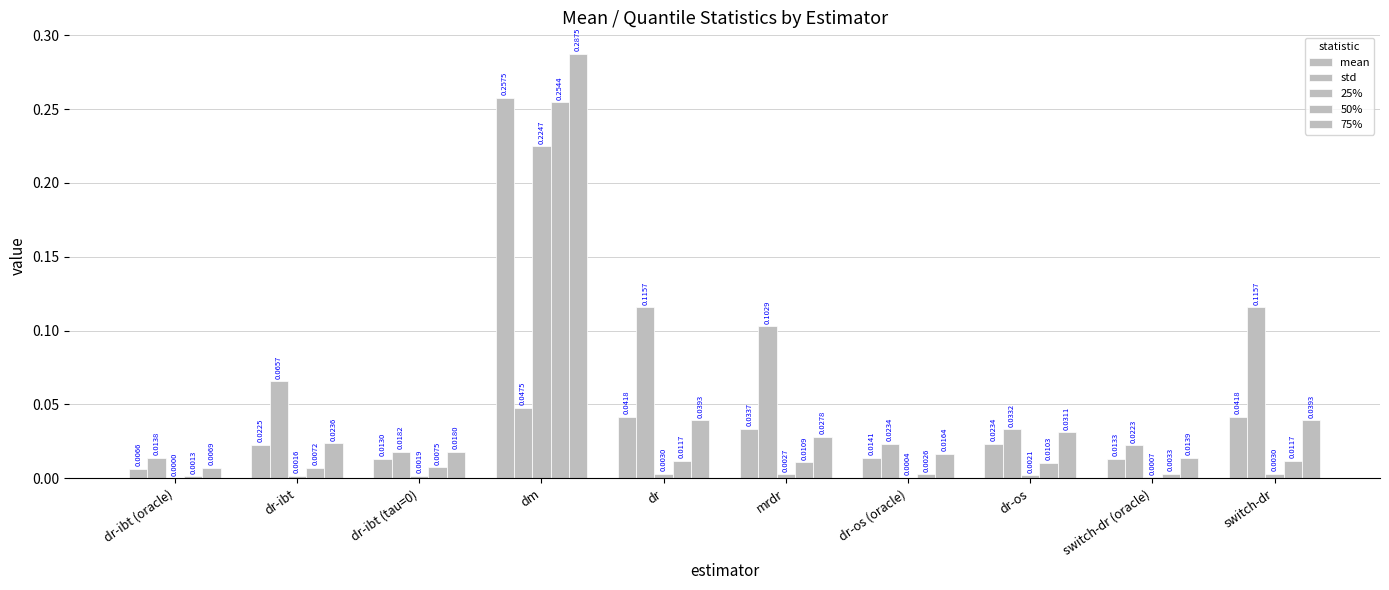

How many series are shown in this chart?

5